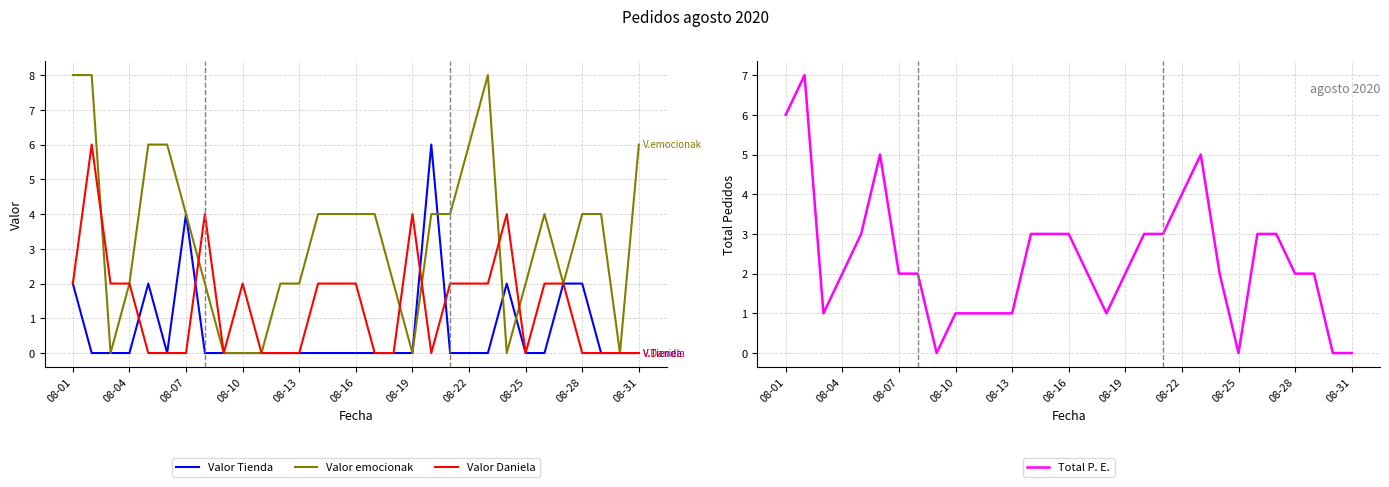

At how many categories does at least one series exceed 1?

28